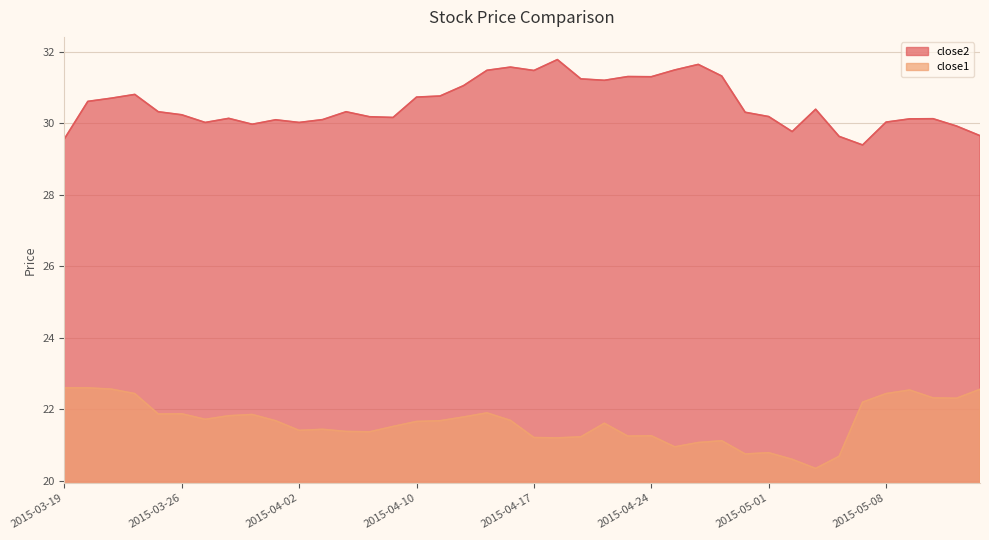

How many interior local valleys does the close2 series have?

9